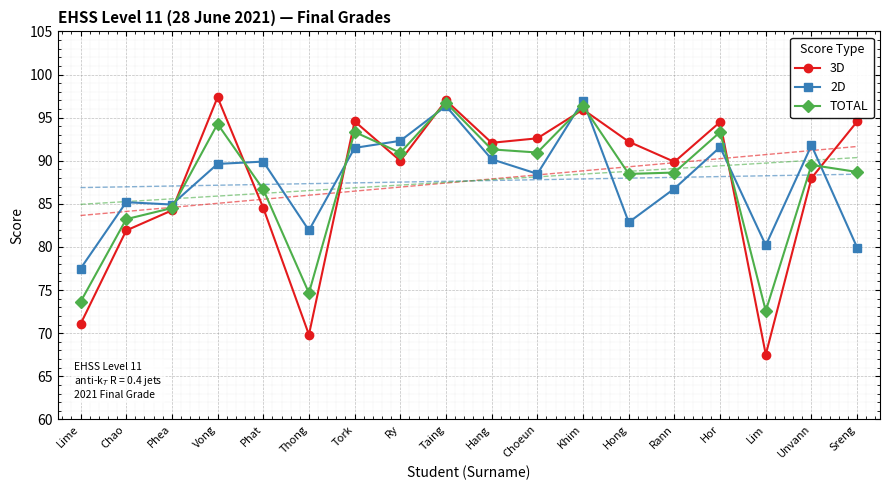

Where do TOTAL and 3D first cross each other?

Phea and Vong